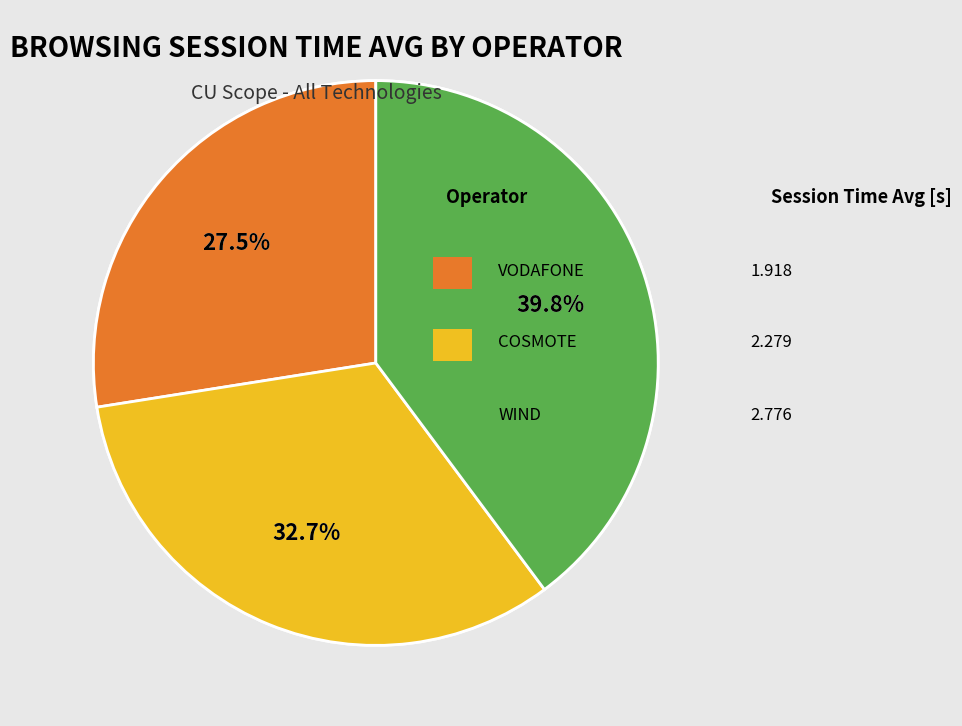

What is the change in value from VODAFONE to COSMOTE?

+0.4